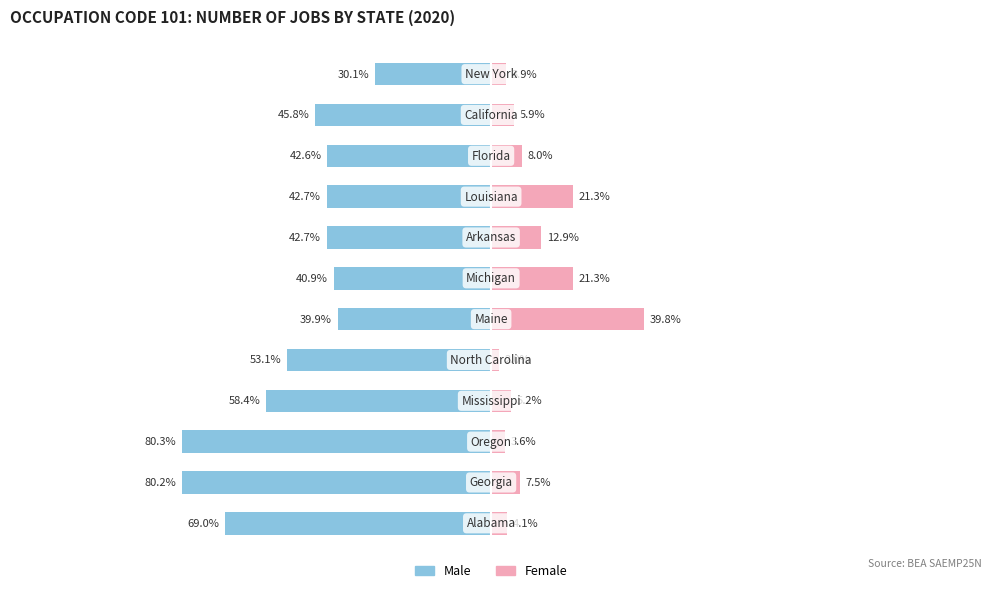

Where does the Male series first go above -4273?

5